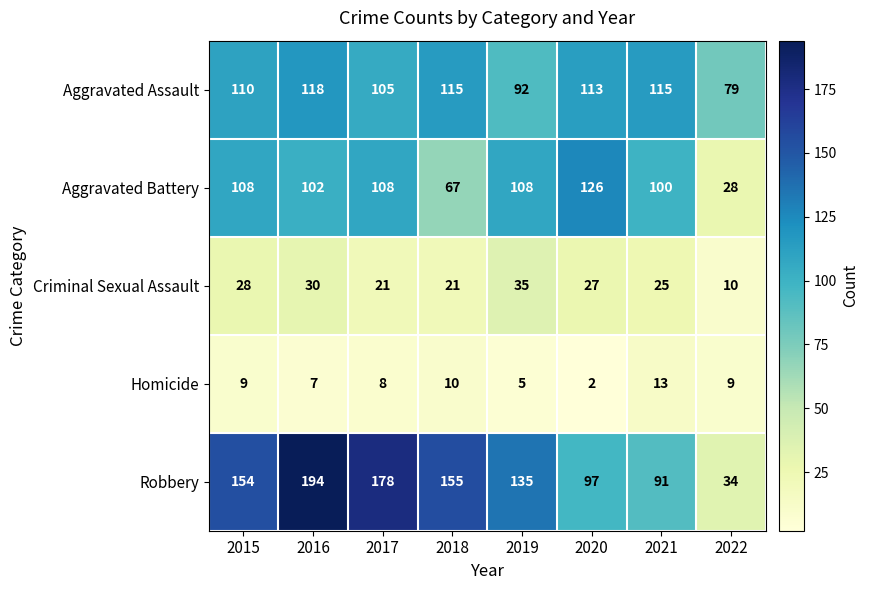

At which category does the chart reach its peak across all series?

2016